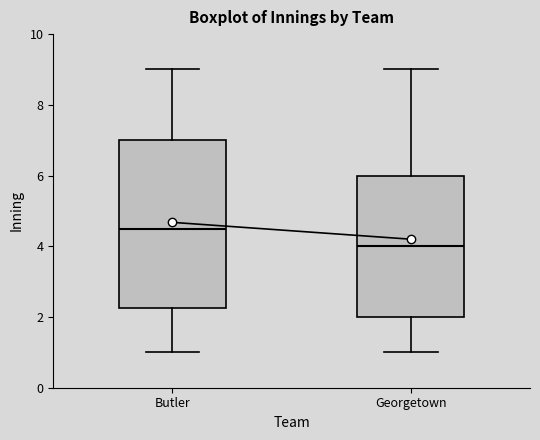

Reading left to right, transcribe this box plot: for each box, give where its median line is, the range the box spans, and where its two whiskers end, as read against the y-axis. The values are not printed on the chart, so give them approximately, as read against the axis.

Butler: median 4.6, box 2.2 to 7.0, whiskers 1.0 to 9.0
Georgetown: median 4.0, box 2.0 to 6.0, whiskers 1.0 to 9.0